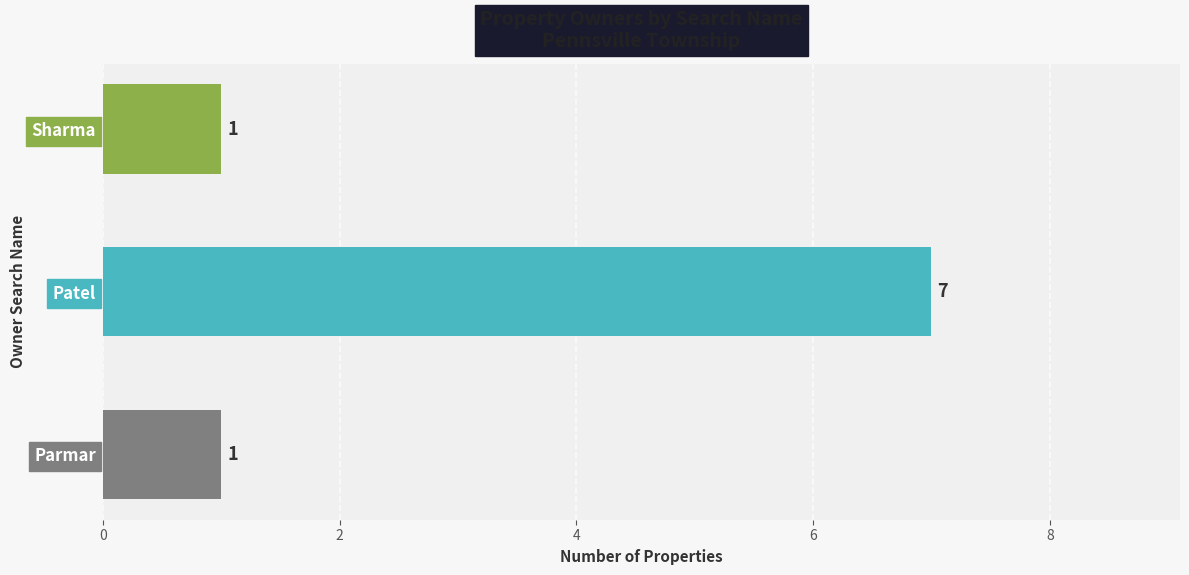

What is the change in value from Parmar to Patel?

+6